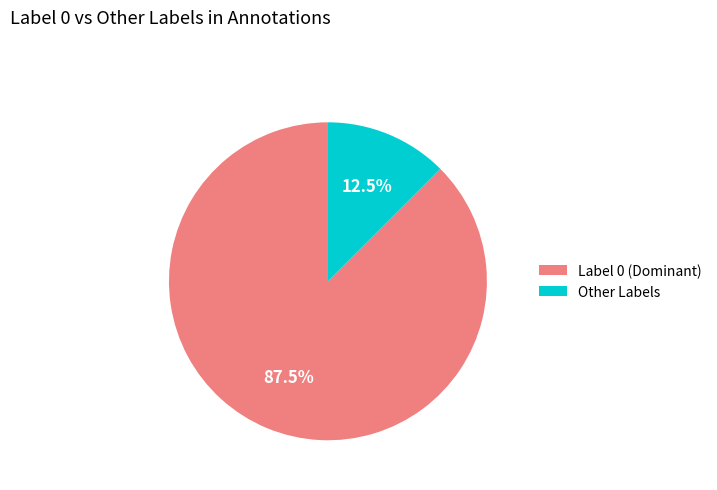

Which category accounts for the majority?

Label 0 (Dominant)